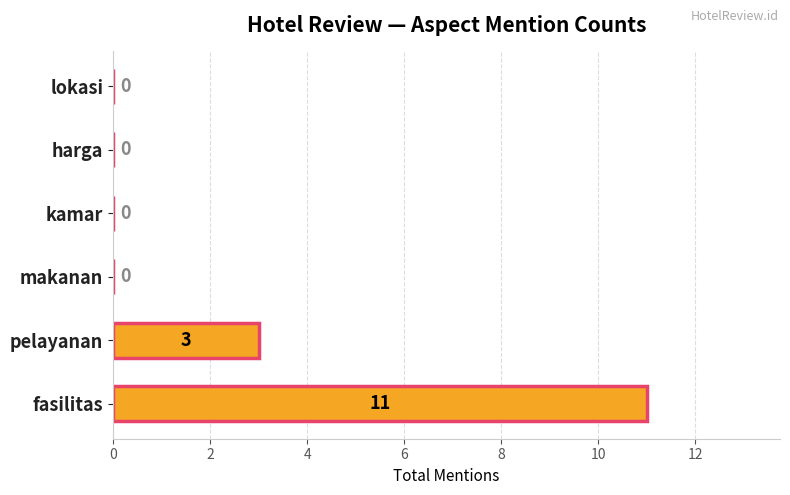

Are the bars horizontal?

Yes